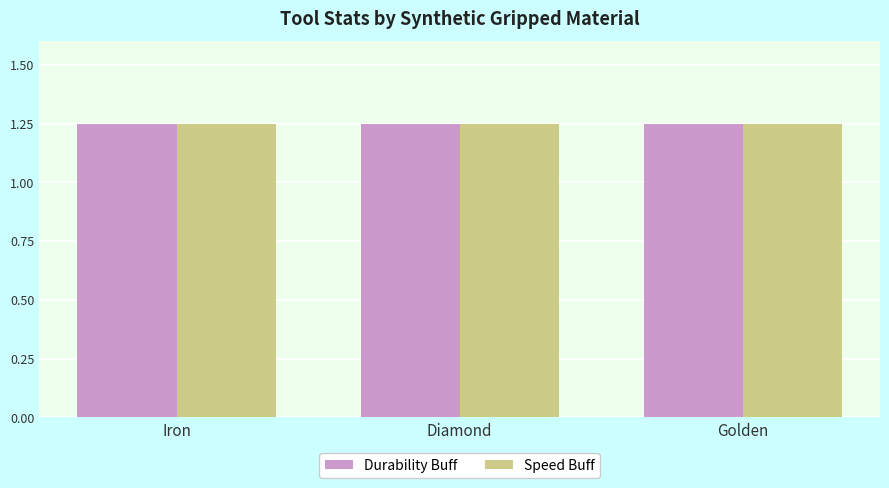

Which series has the largest range (max minus min)?

Durability Buff